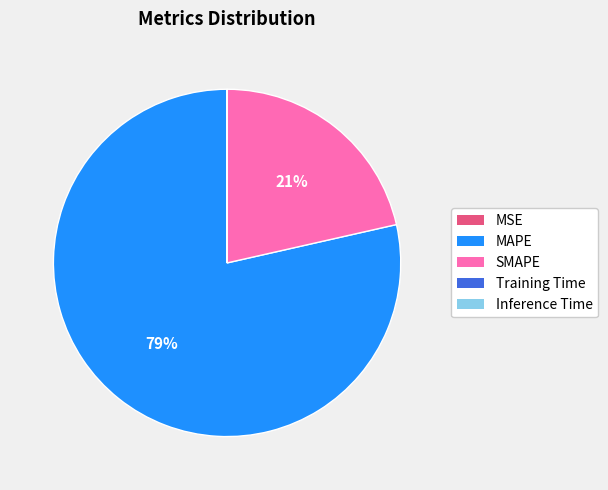

To the nearest percent, what is the average slice percentage?

20%